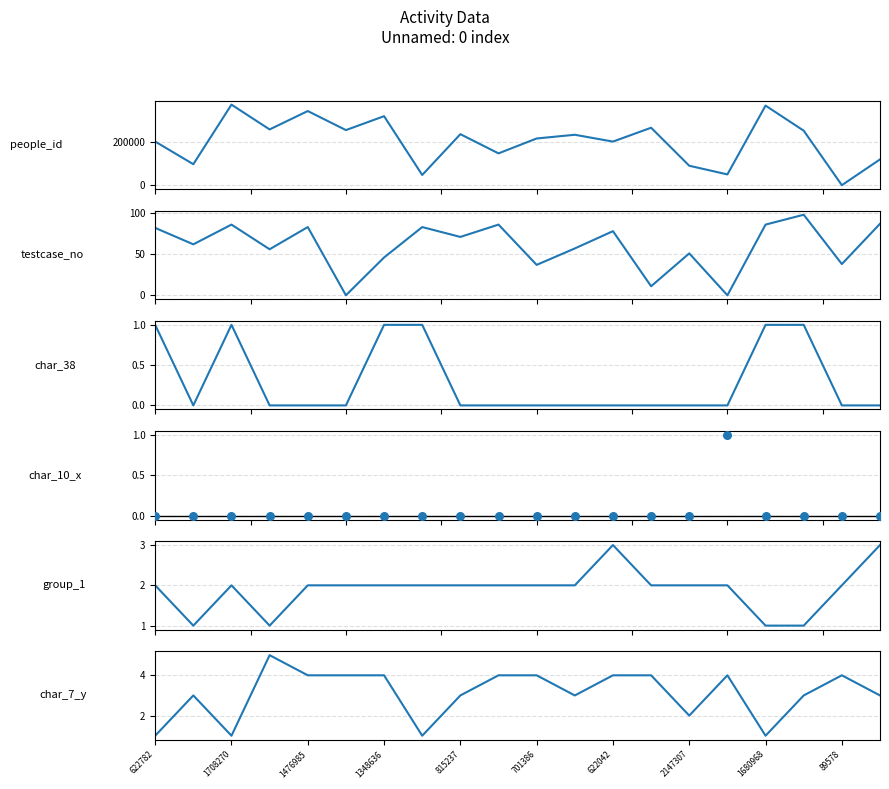

What is the total value across all series at 1348636?

260361